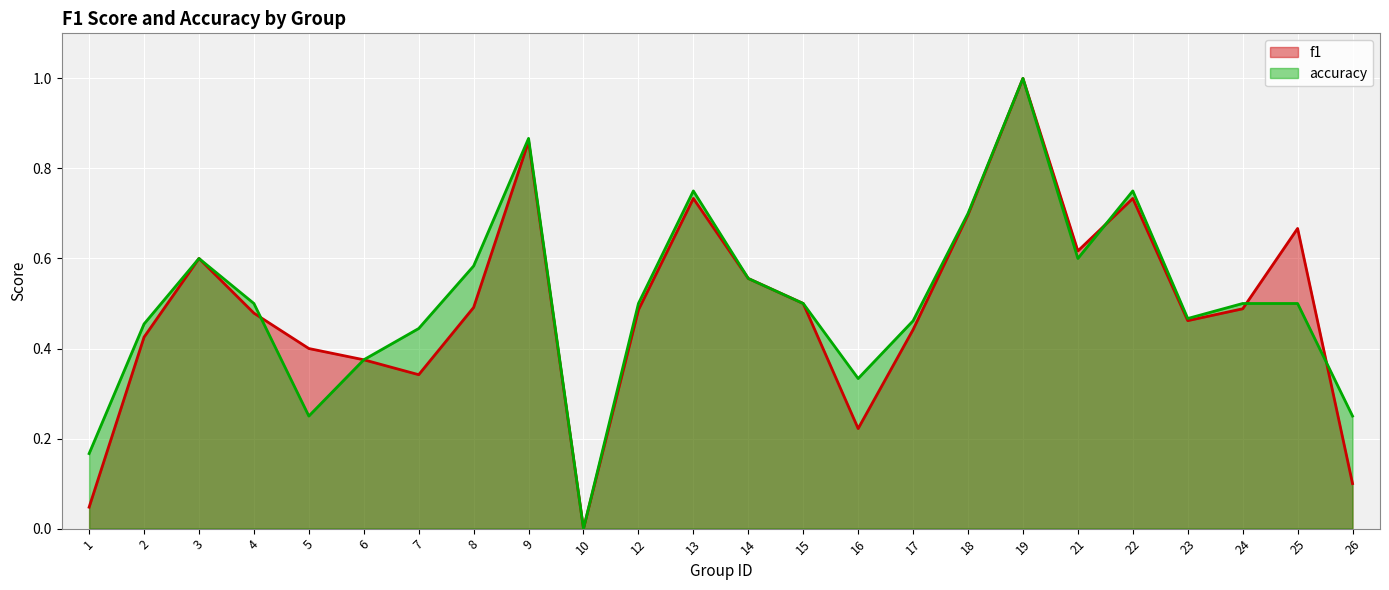

Reading right to left, extract all data points from this chart.

f1: 0.1	0.7	0.5	0.5	0.7	0.6	1.0	0.7	0.4	0.2	0.5	0.6	0.7	0.5	0.0	0.9	0.5	0.3	0.4	0.4	0.5	0.6	0.4	0.0
accuracy: 0.2	0.5	0.5	0.5	0.8	0.6	1.0	0.7	0.5	0.3	0.5	0.6	0.8	0.5	0.0	0.9	0.6	0.4	0.4	0.2	0.5	0.6	0.5	0.2